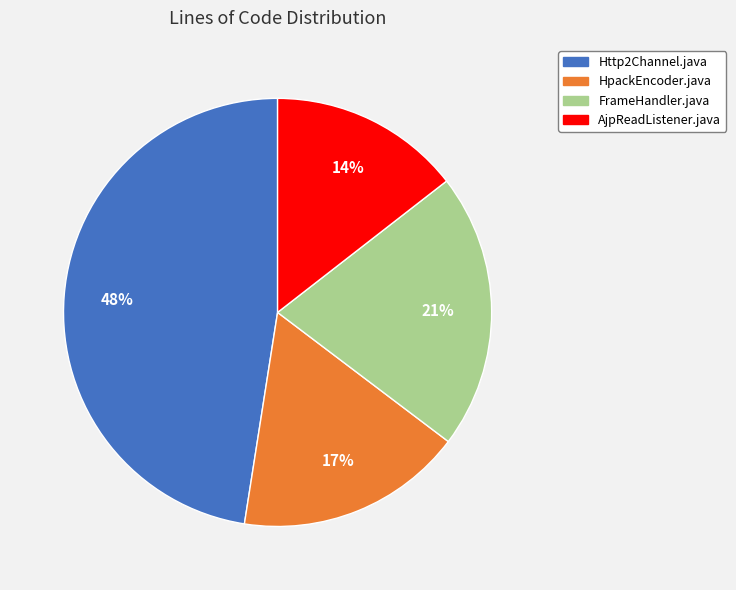

Rank the categories by value from highest to lowest.

Http2Channel.java, FrameHandler.java, HpackEncoder.java, AjpReadListener.java